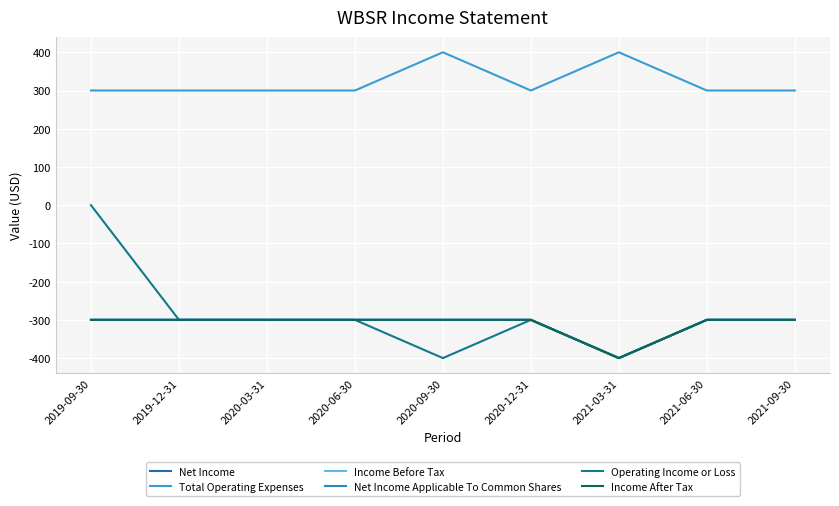

Rank the series by their maximum value, from highest to lowest.

Total Operating Expenses, Operating Income or Loss, Net Income, Income Before Tax, Net Income Applicable To Common Shares, Income After Tax